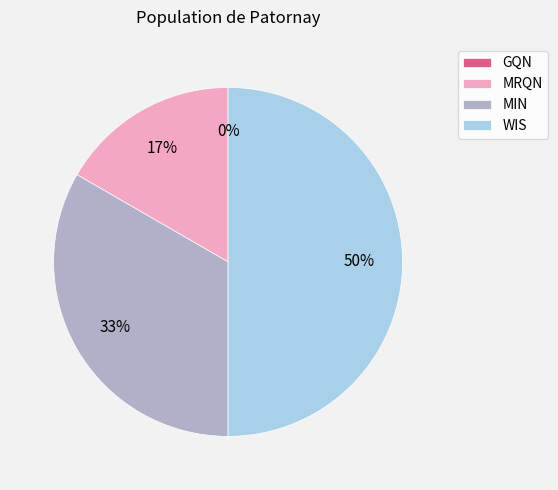

Approximately how many times larger is the value at MIN compared to MRQN?

2.0